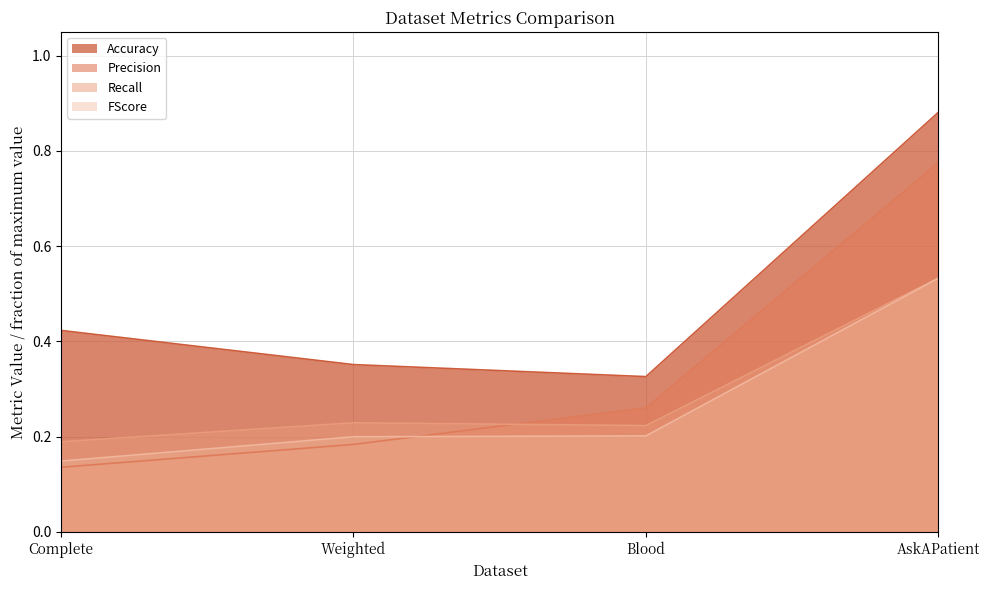

Between Complete and Blood, which series saw the biggest shift?

Precision